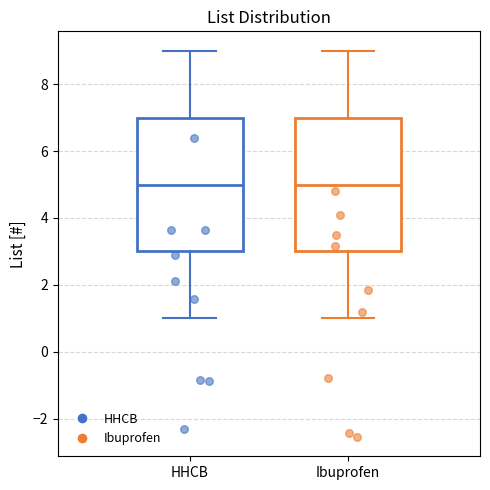

Reading left to right, transcribe this box plot: for each box, give where its median line is, the range the box spans, and where its two whiskers end, as read against the y-axis. The values are not printed on the chart, so give them approximately, as read against the axis.

HHCB: median 5, box 3 to 7, whiskers 1 to 9
Ibuprofen: median 5, box 3 to 7, whiskers 1 to 9